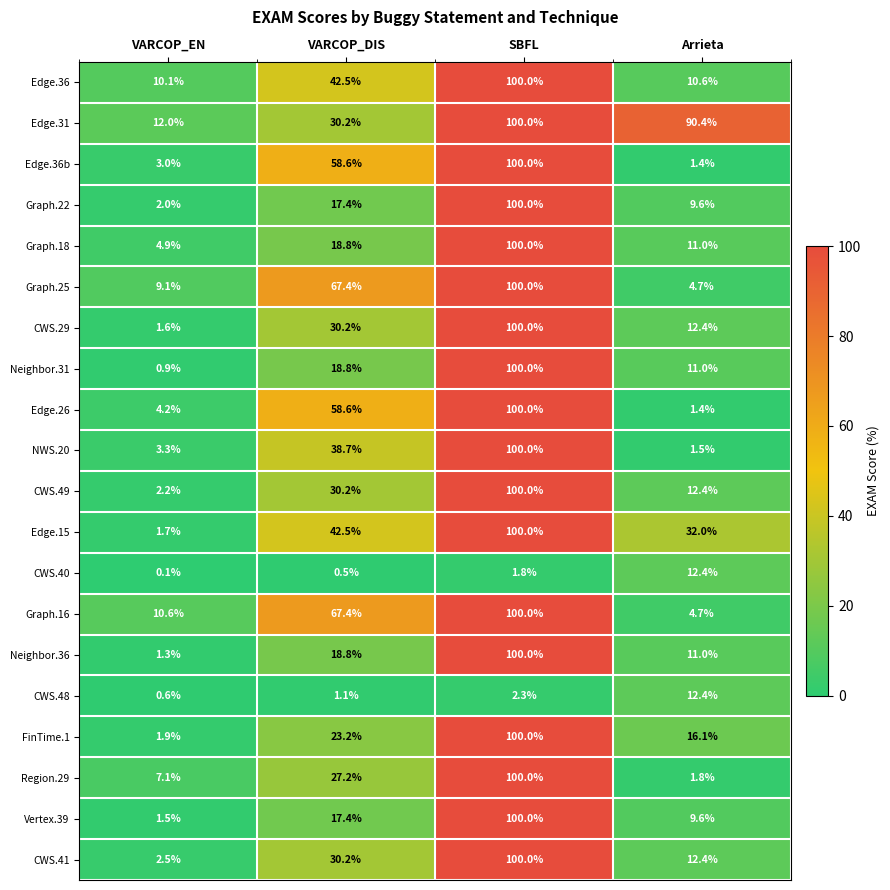

At which category does the chart reach its peak across all series?

SBFL